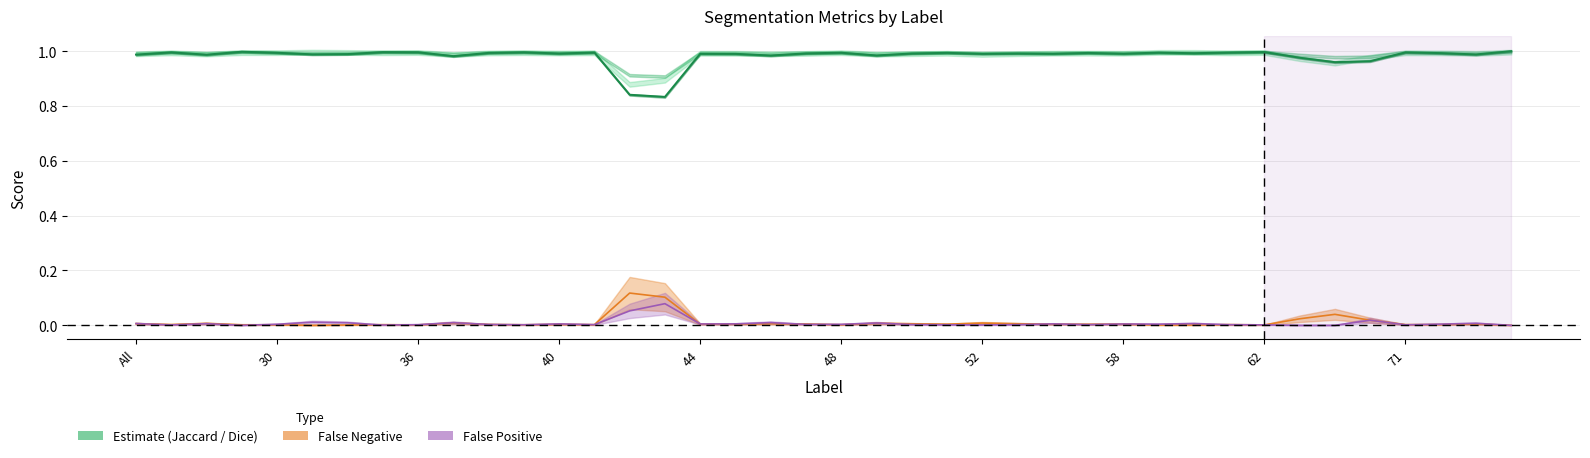

What is the difference between the second highest and minimum values in the Estimate (Jaccard) series?

0.2